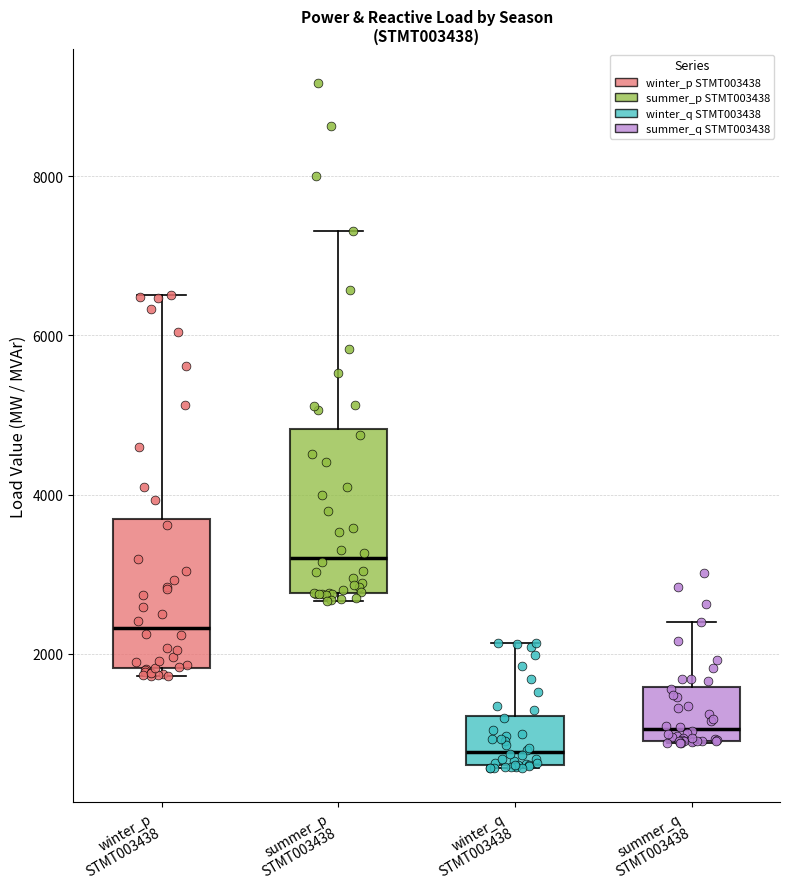

Where is the upper edge of the box for summer_q STMT003438 on the y-axis? The values are not printed on the chart, so give them approximately, as read against the axis.

1600